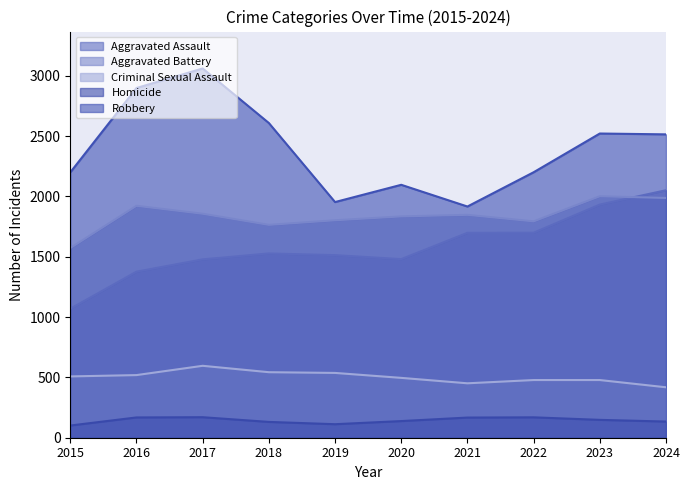

Reading left to right, list all the values displayed in this chart.

Aggravated Assault: 2015=1069	2016=1376	2017=1478	2018=1527	2019=1513	2020=1480	2021=1698	2022=1699	2023=1932	2024=2051
Aggravated Battery: 2015=1572	2016=1922	2017=1856	2018=1764	2019=1802	2020=1834	2021=1847	2022=1793	2023=2001	2024=1987
Criminal Sexual Assault: 2015=508	2016=519	2017=596	2018=543	2019=537	2020=496	2021=451	2022=478	2023=478	2024=418
Homicide: 2015=101	2016=168	2017=170	2018=131	2019=112	2020=138	2021=167	2022=169	2023=148	2024=134
Robbery: 2015=2199	2016=2898	2017=3060	2018=2608	2019=1953	2020=2096	2021=1916	2022=2200	2023=2521	2024=2514